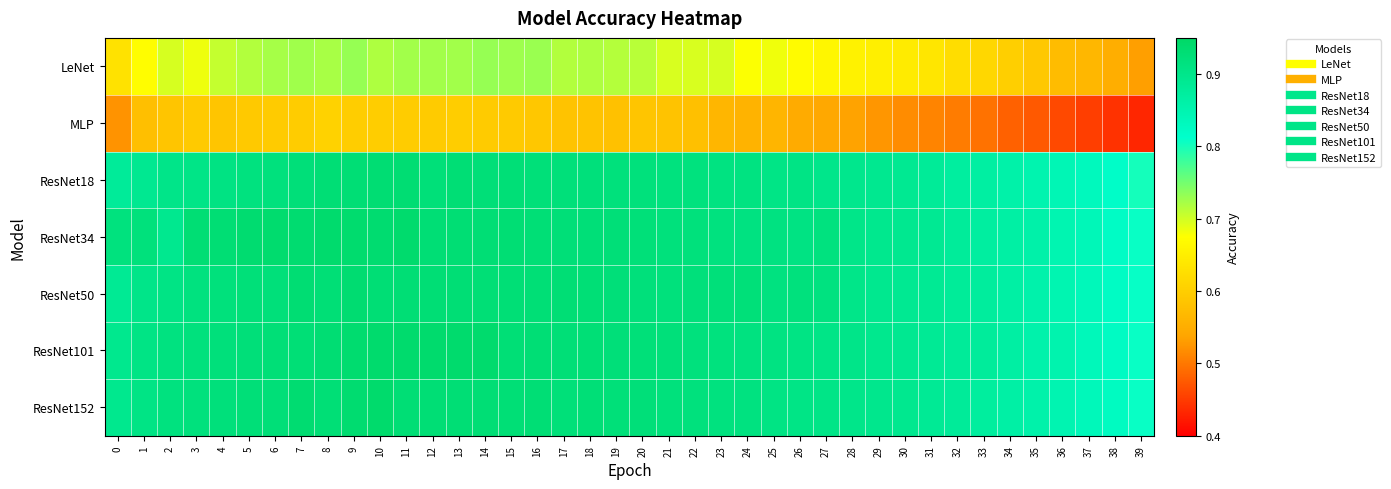

How many distinct data groups are displayed?

7